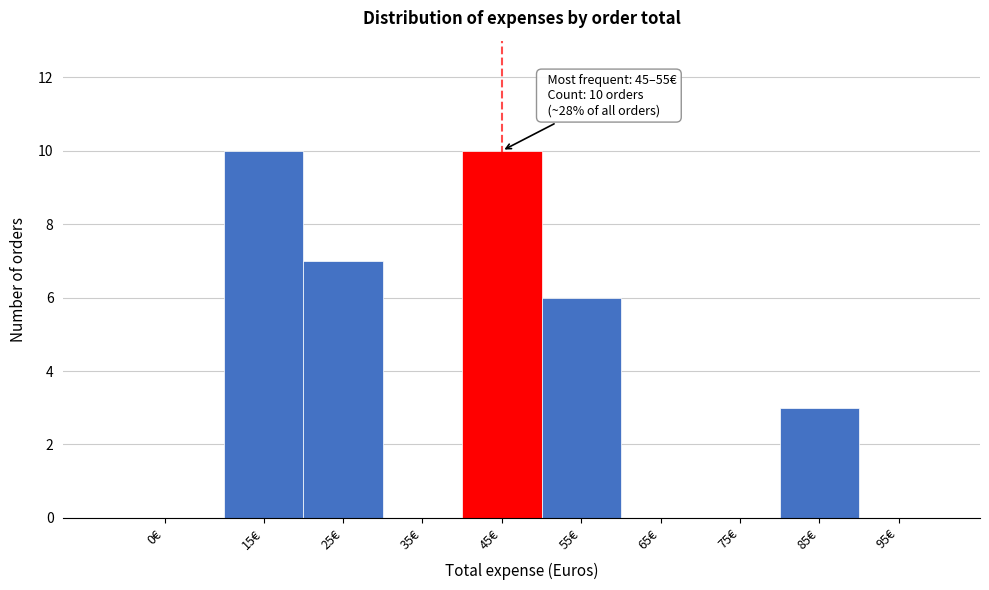

Reading right to left, transcribe all the data shown in this chart.

95€=0	85€=3	75€=0	65€=0	55€=6	45€=10	35€=0	25€=7	15€=10	0€=0